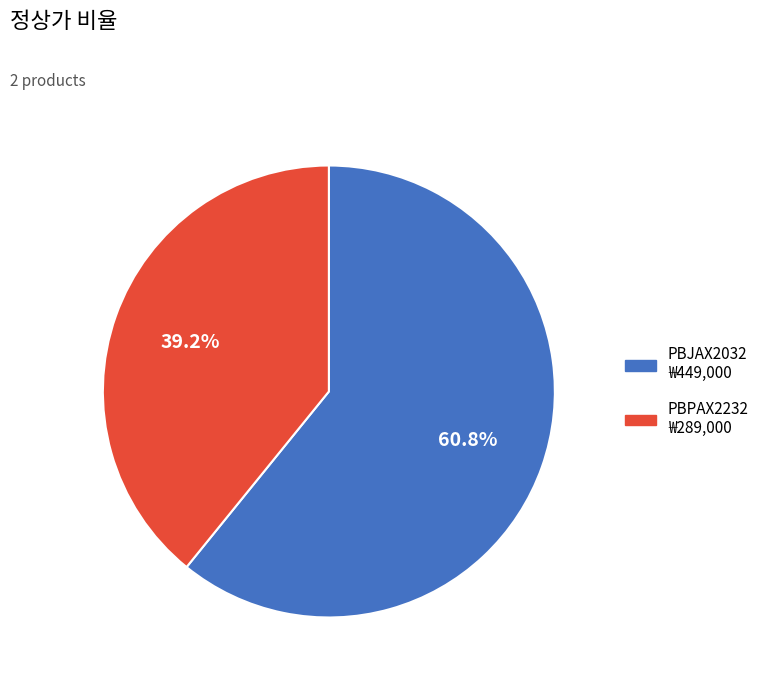

Rank the categories by value from lowest to highest.

PBPAX2232, PBJAX2032